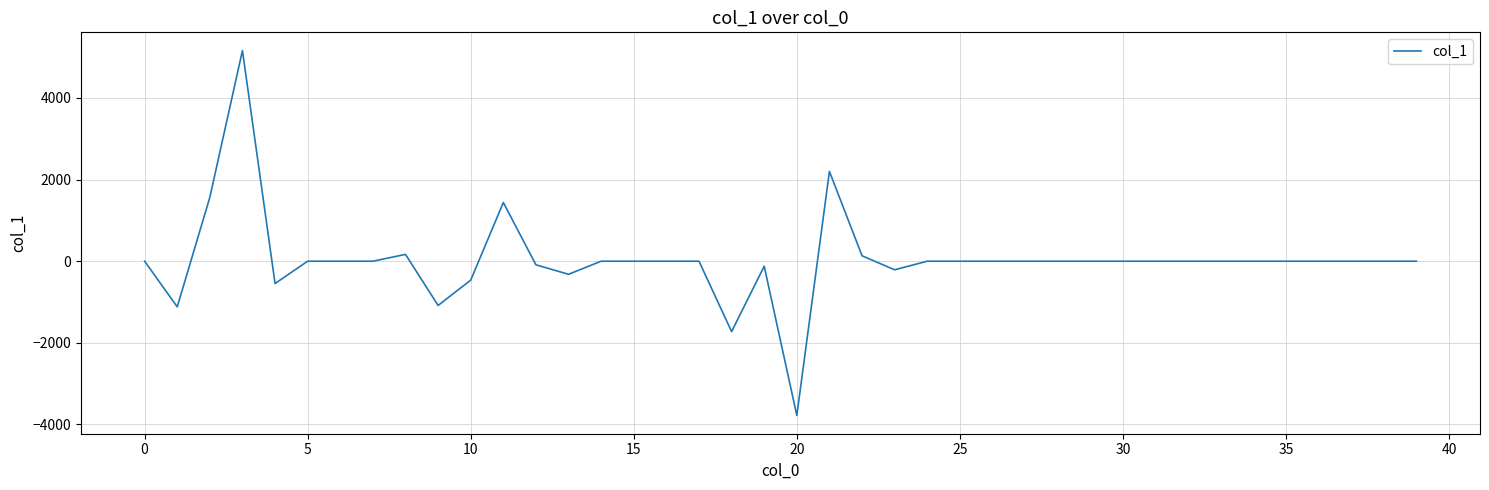

What is the maximum value shown in the chart?

5160.3